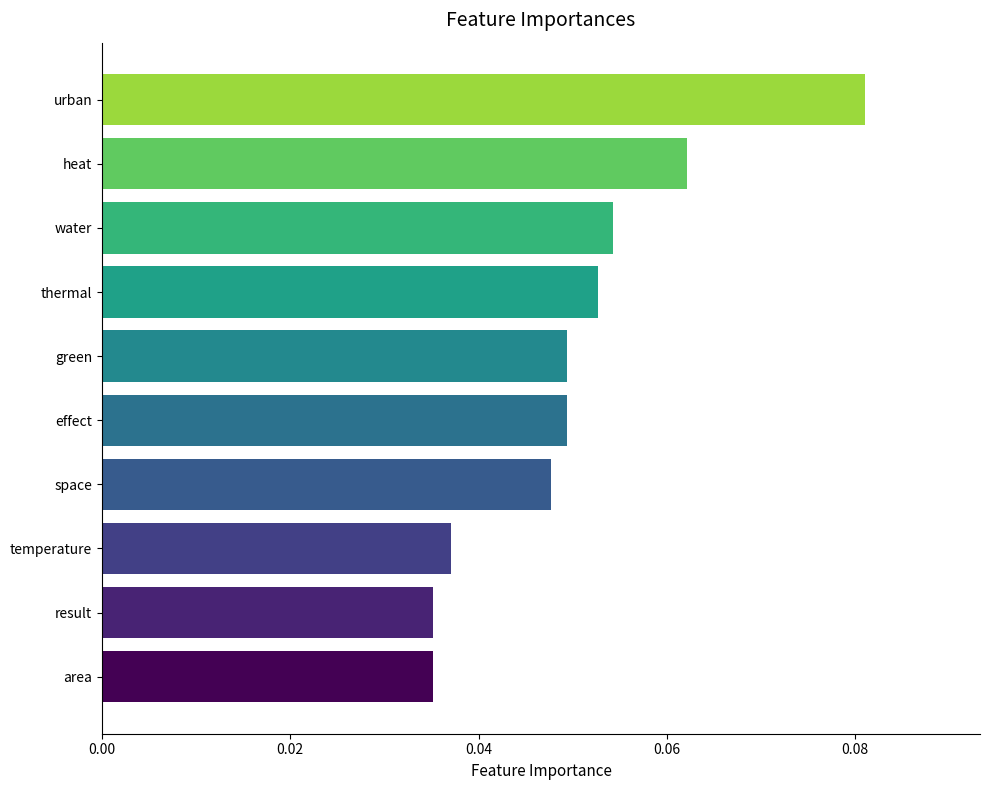

Between water and space, which is larger?

water